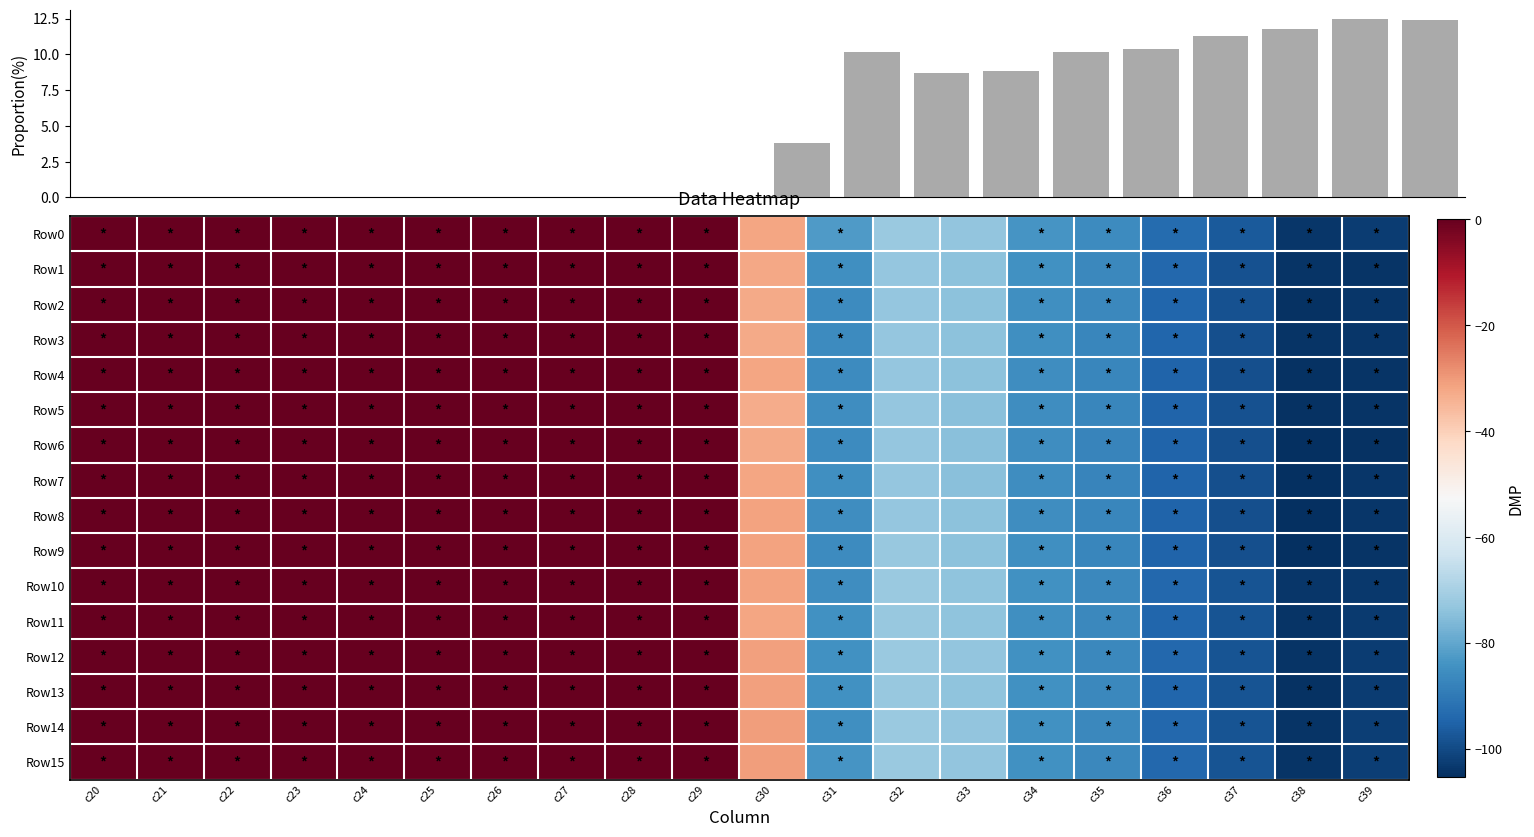

The value of Row11 at c35 is -86.7. True or false?

True